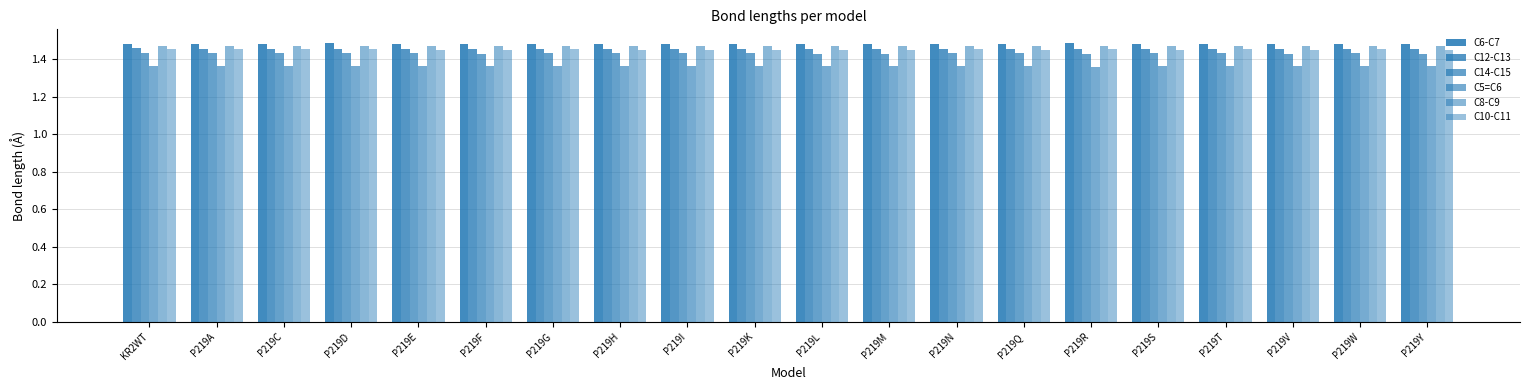

What is the label of the 5th bar from the right?

P219S